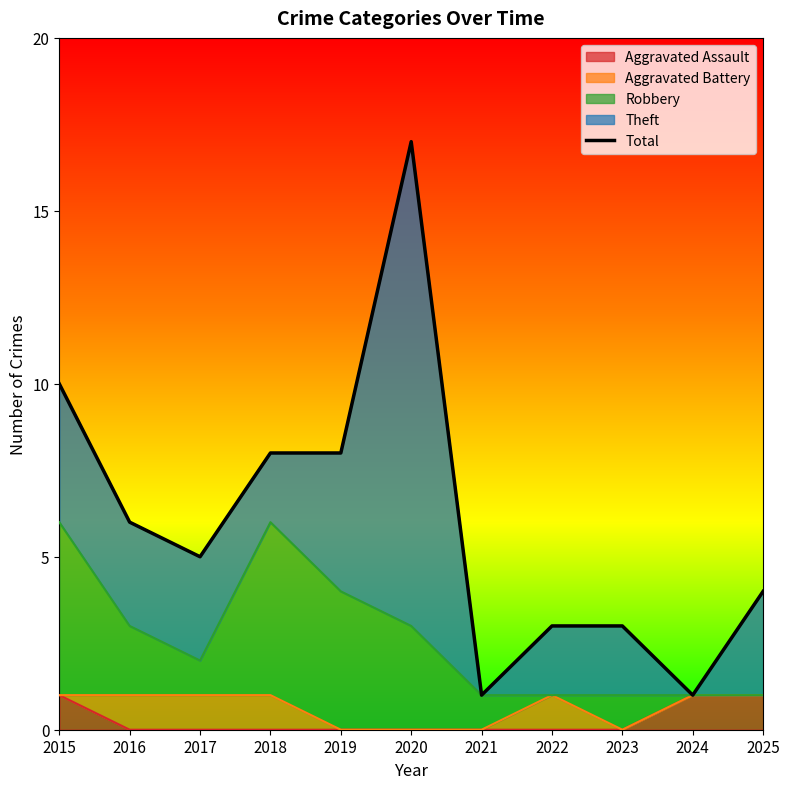

The chart shows a value of 7 at 2025. True or false?

False